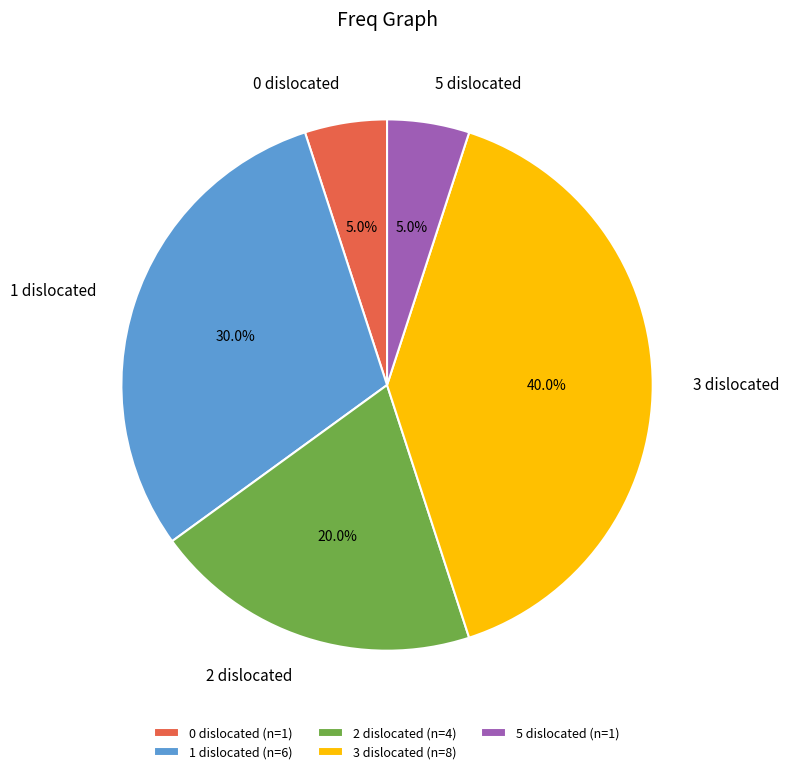

How much of the chart is everything except 3 dislocated?

60.0%